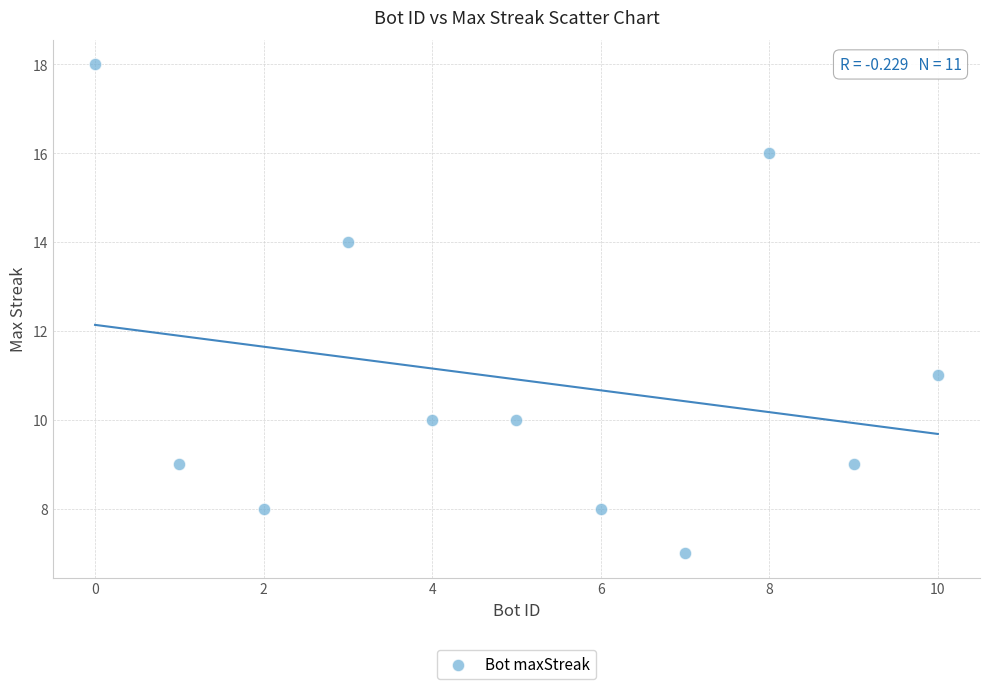

What Y value in the scatter plot is closest to 12?

11